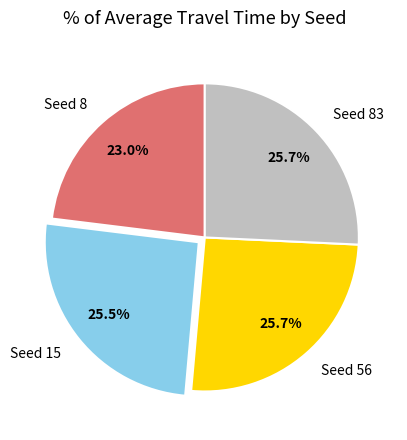

How many slices are in this pie chart?

4